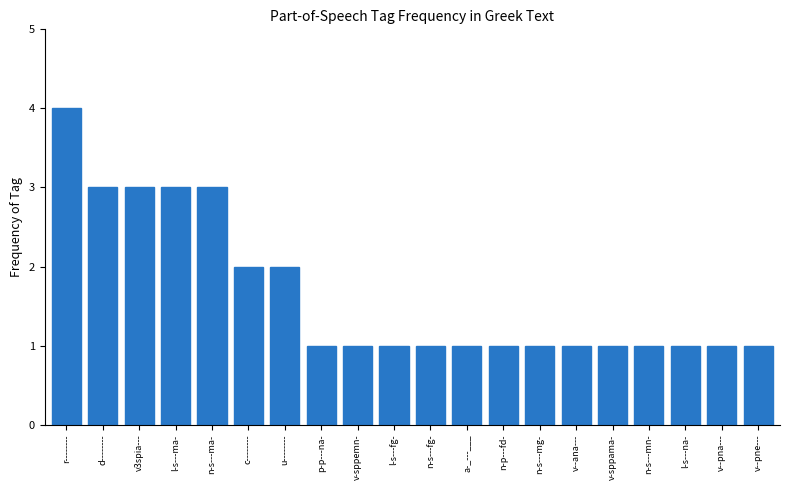

What is the maximum value shown in the chart?

4